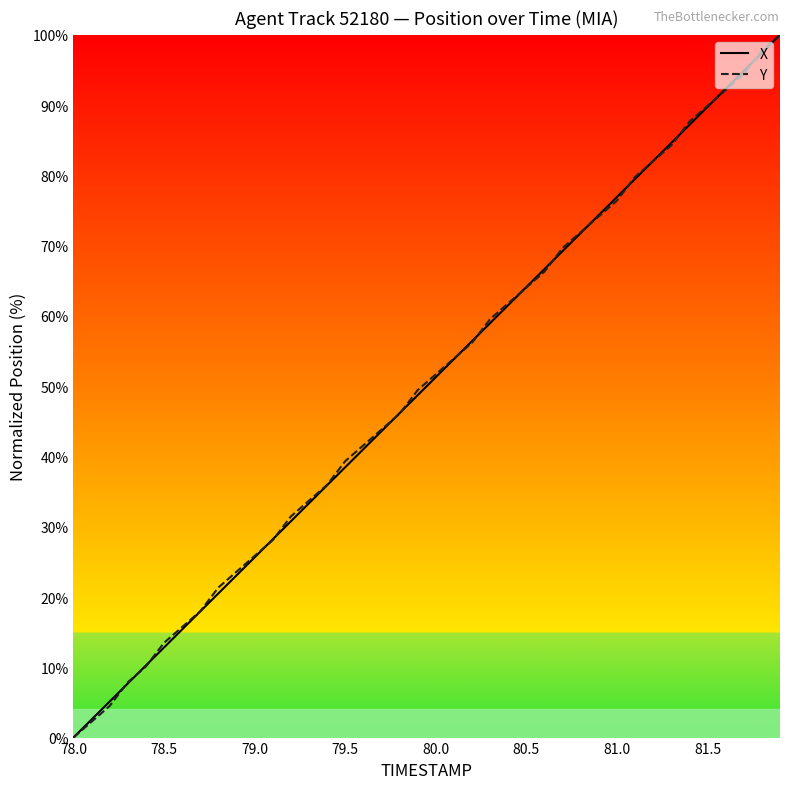

What is the difference between the maximum and second lowest values in the Y series?

97.8